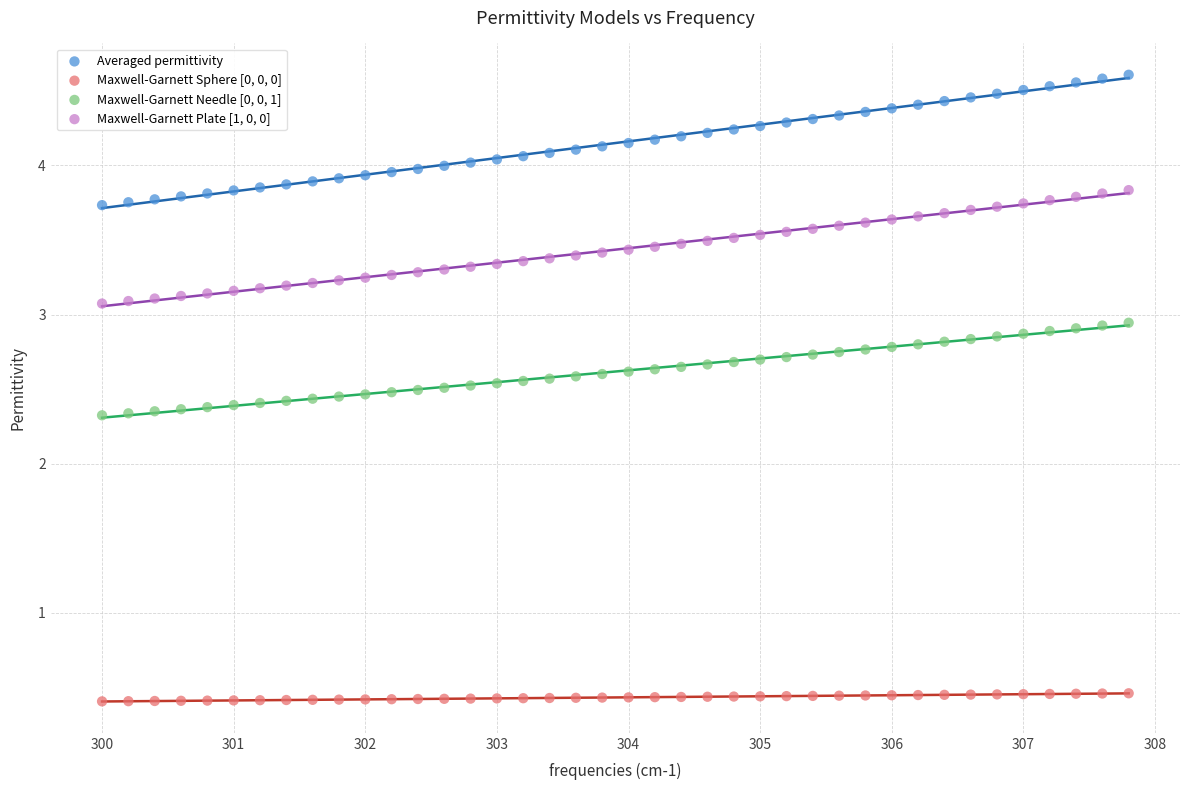

Which series has the widest spread of Y values?

Averaged permittivity